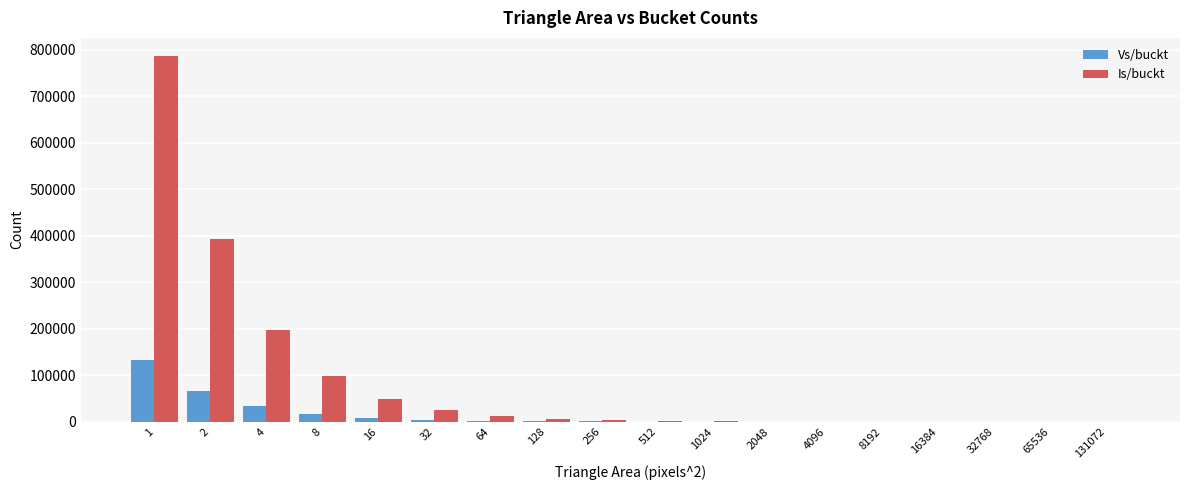

Which series changed the most between 2 and 32?

Is/buckt